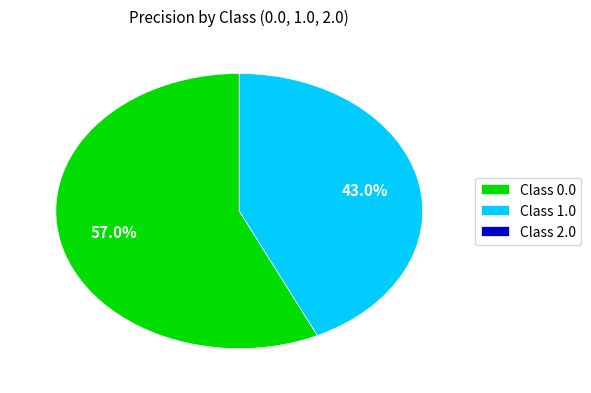

What portion of the pie excludes Class 1.0?

57.0%